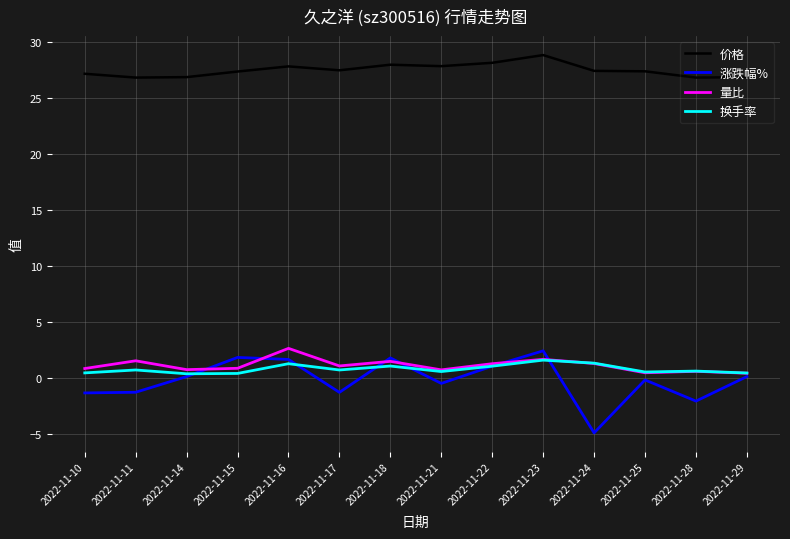

How many positive values does the 涨跌幅% series have?

7